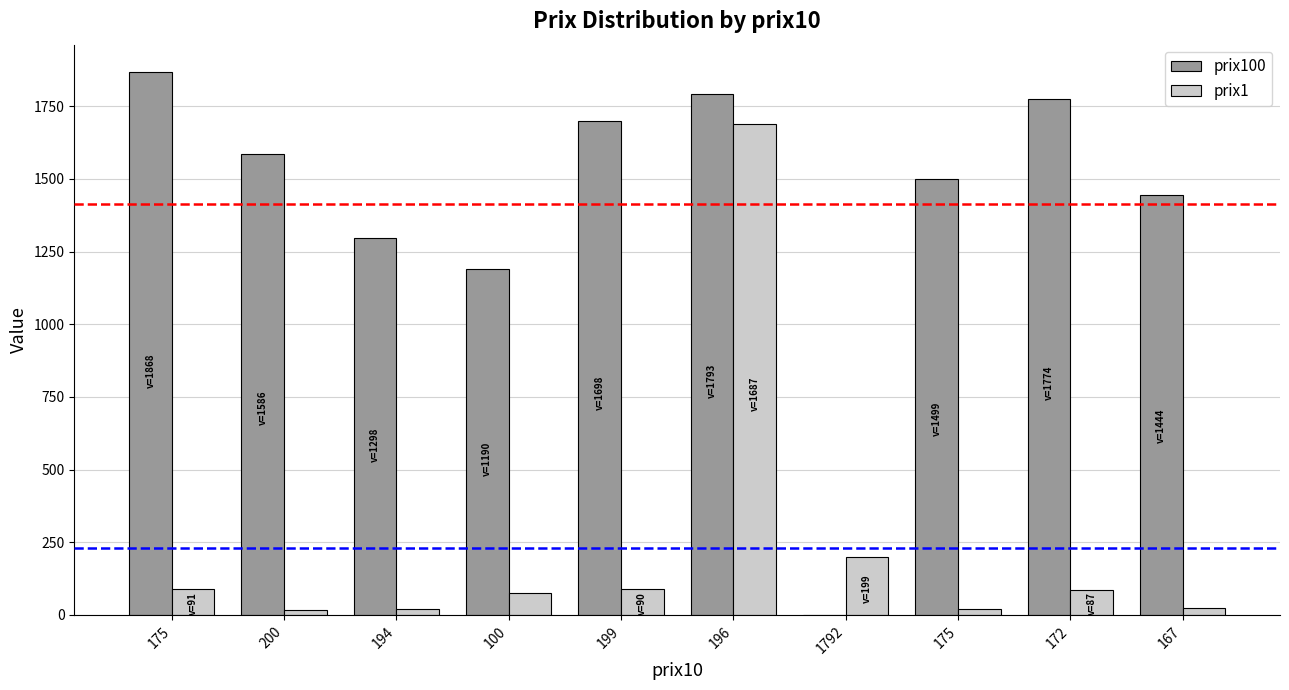

The value of prix1 at 172 is 87. True or false?

True